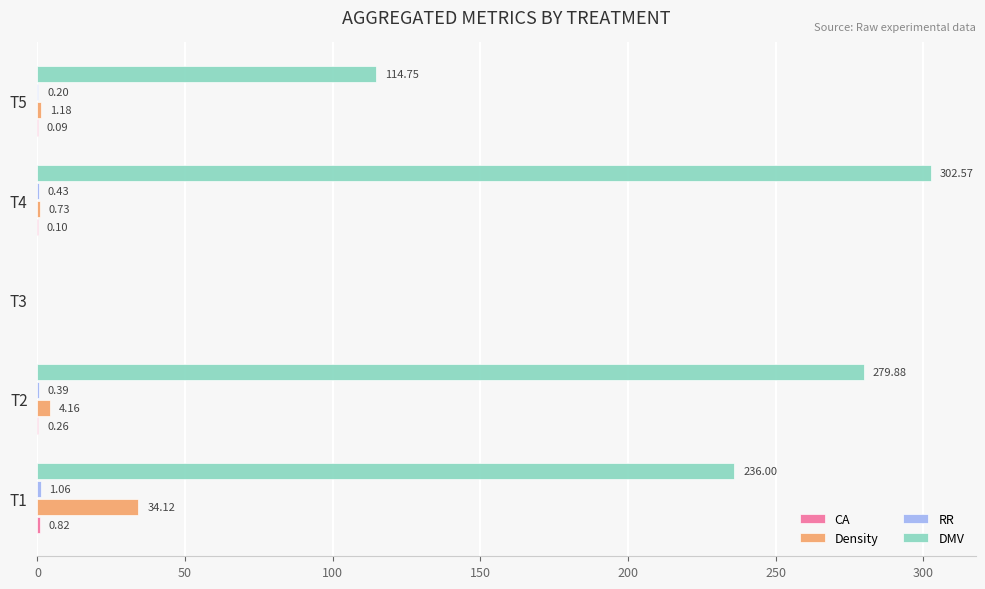

Which series has the largest total across all categories?

DMV